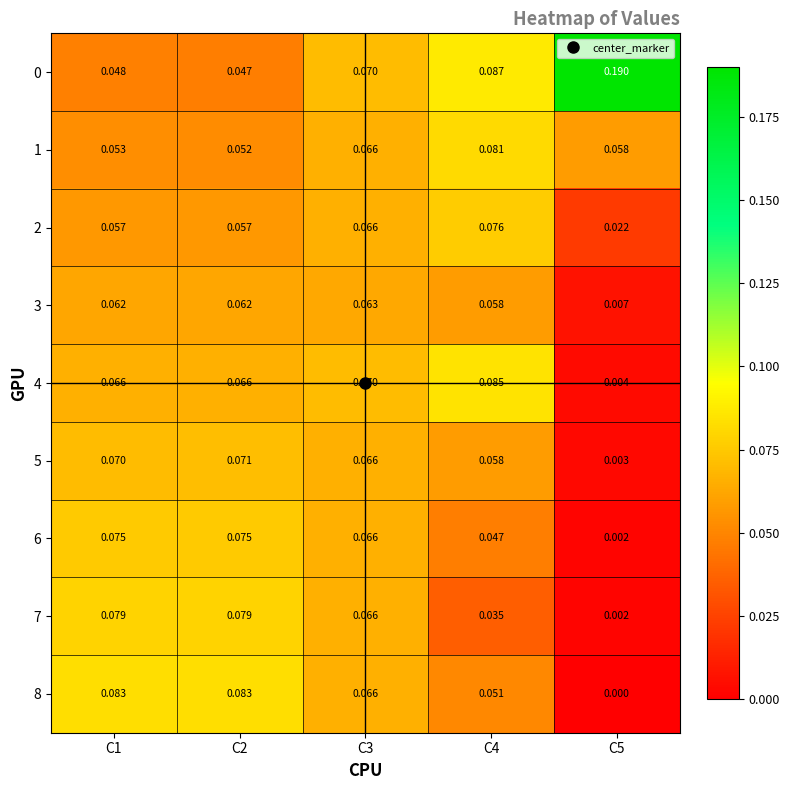

At which category is the sum across all series the highest?

C3